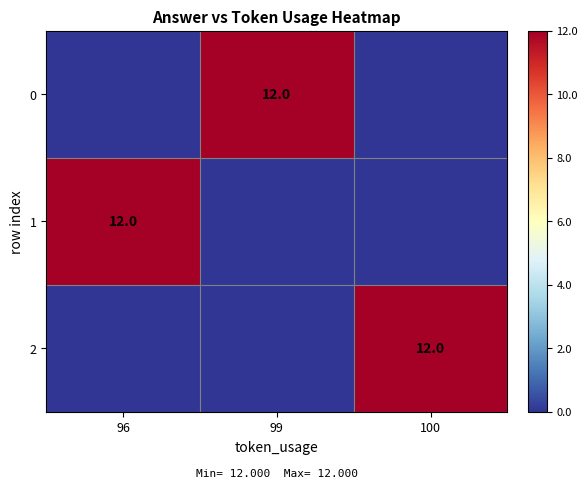

Which has a higher value, 96 or 100?

96